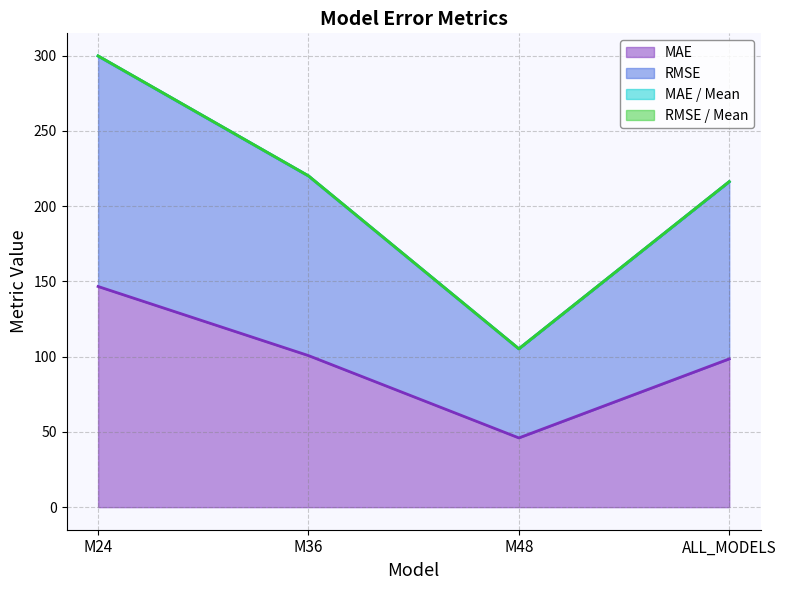

Between ALL_MODELS and M36, which is larger?

M36